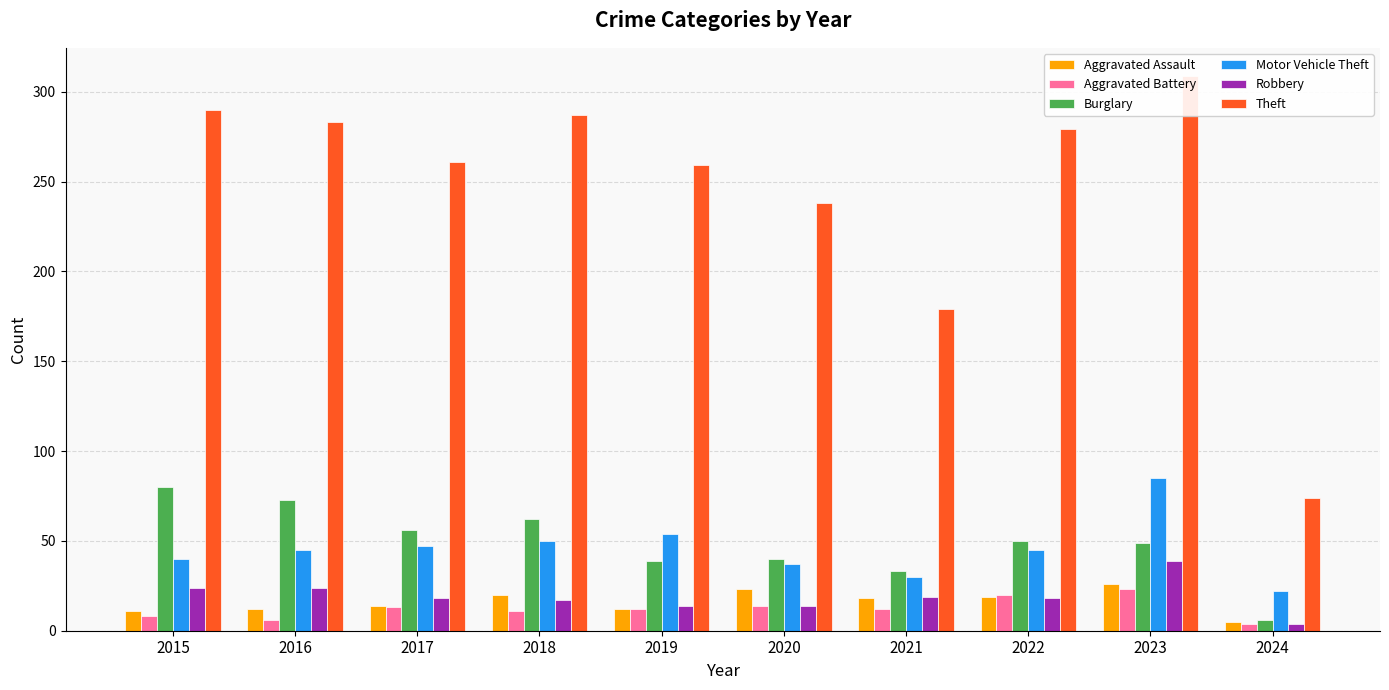

What is the sum of the Robbery values at 2022 and 2018?

35